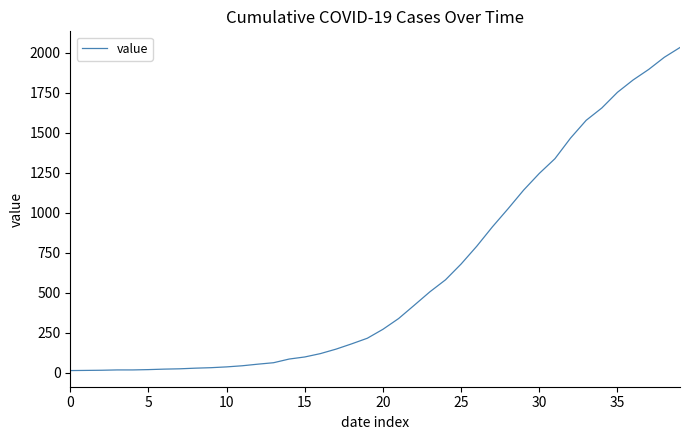

What is the difference between the maximum and minimum values?

2019